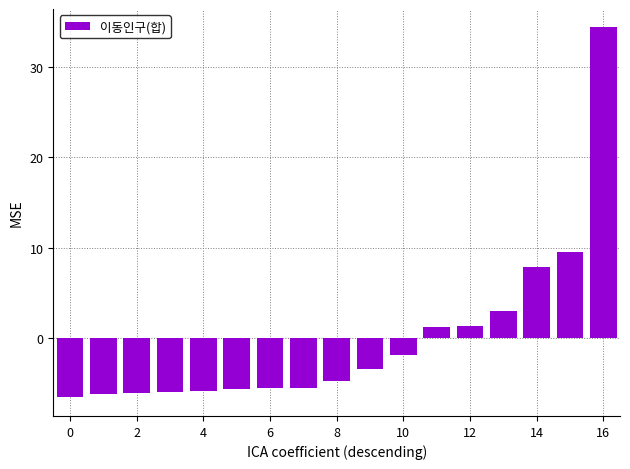

What is the maximum value shown in the chart?

34.4